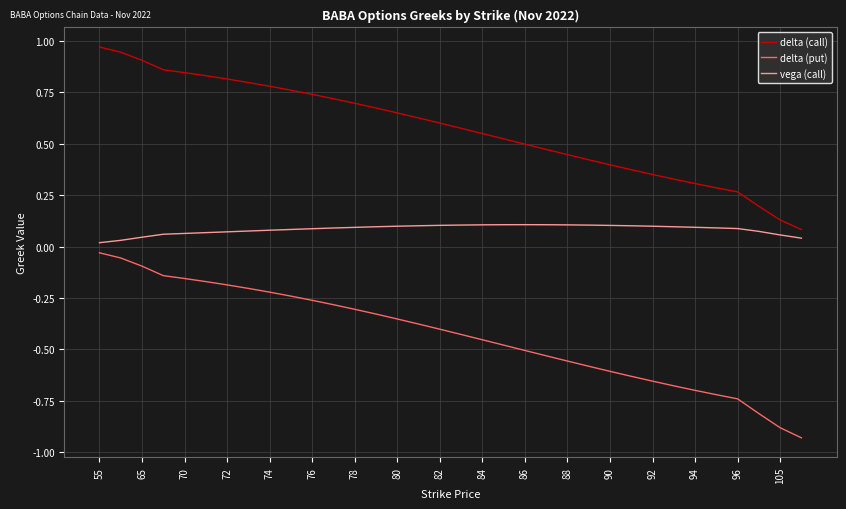

Which series has the widest spread of values?

delta (put)